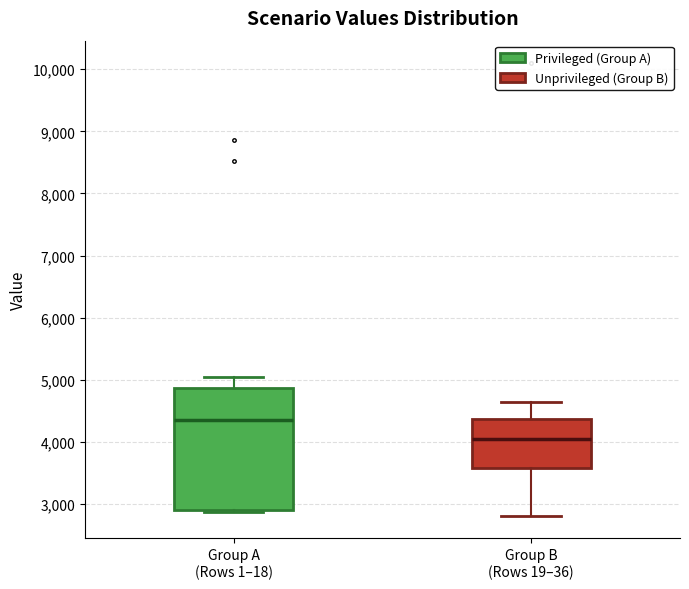

Which box is the tallest, from its lower edge to its upper edge?

Group A (Rows 1–18)